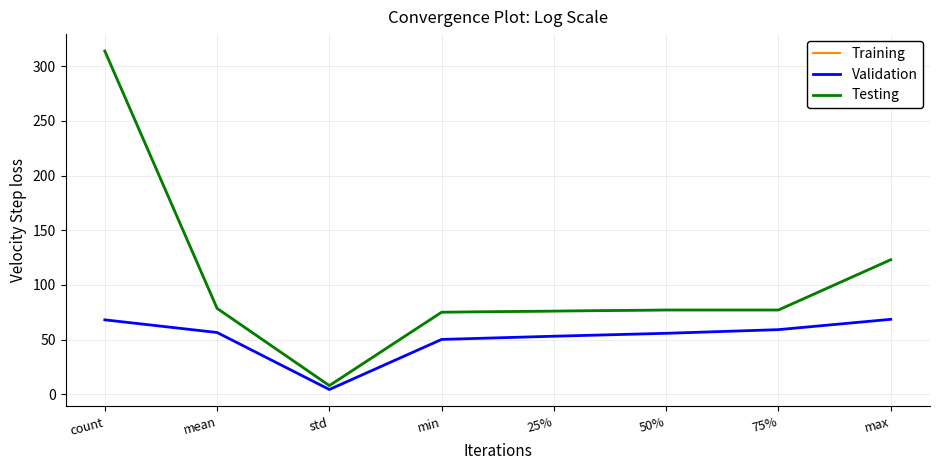

At which category is the sum across all series the highest?

count